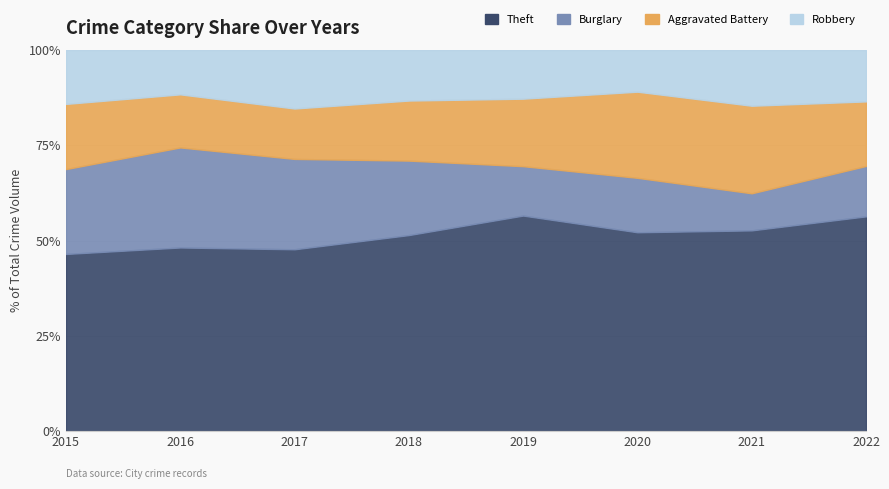

The Burglary series shows 127 at 2018. True or false?

False